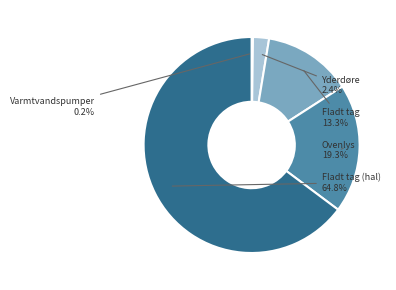

Is there a majority slice in this chart?

Yes